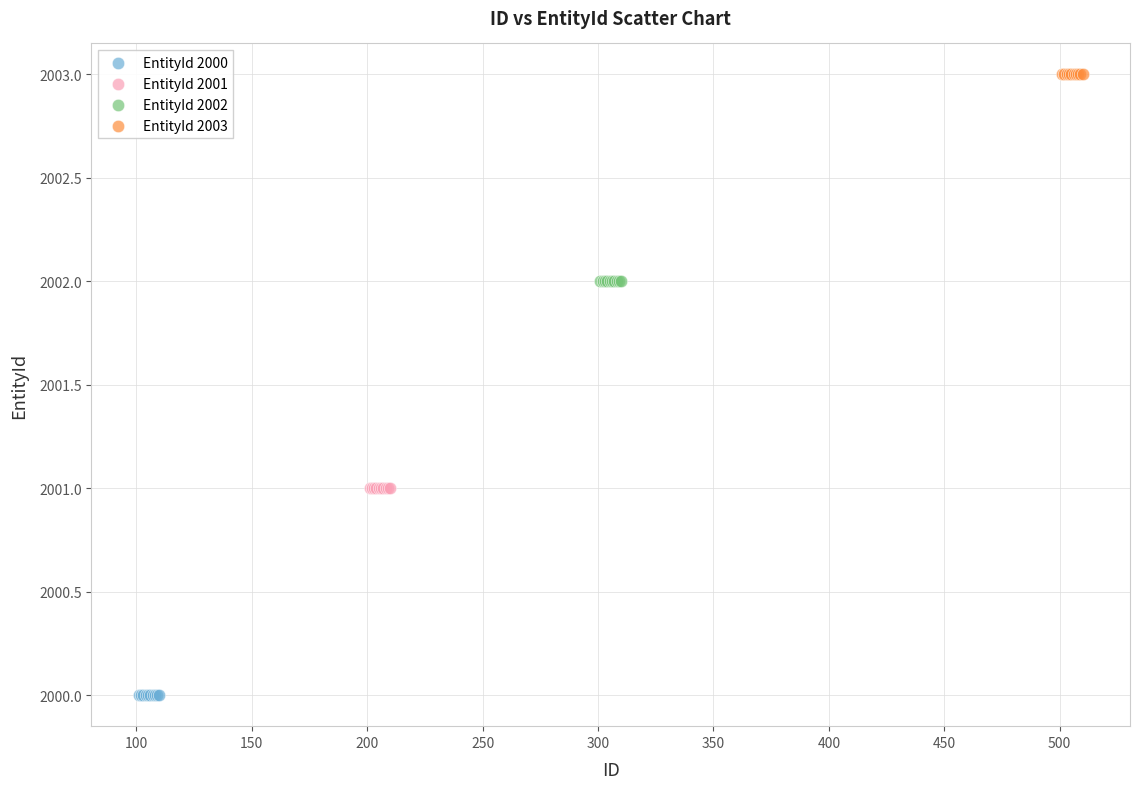

Which series contains the lowest Y value?

EntityId 2000